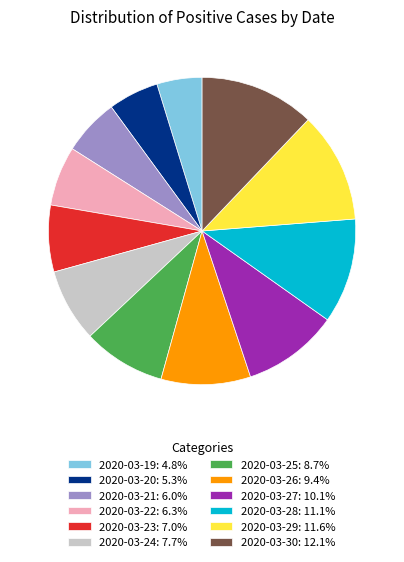

Does 2020-03-30 represent more than half of the total?

No